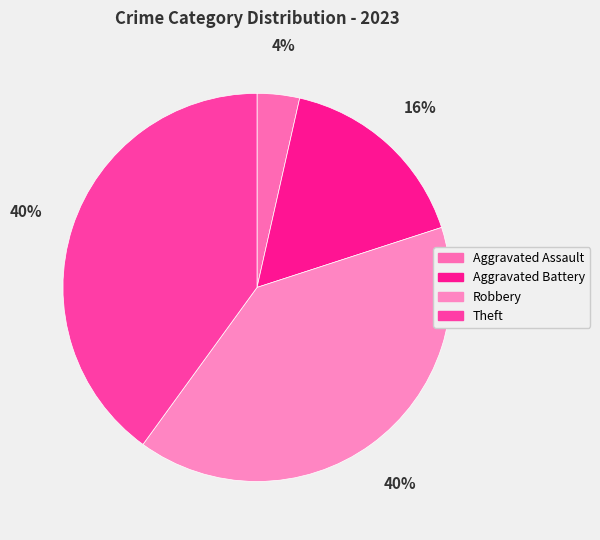

What is the total percentage of Robbery and Aggravated Assault?

43.5%